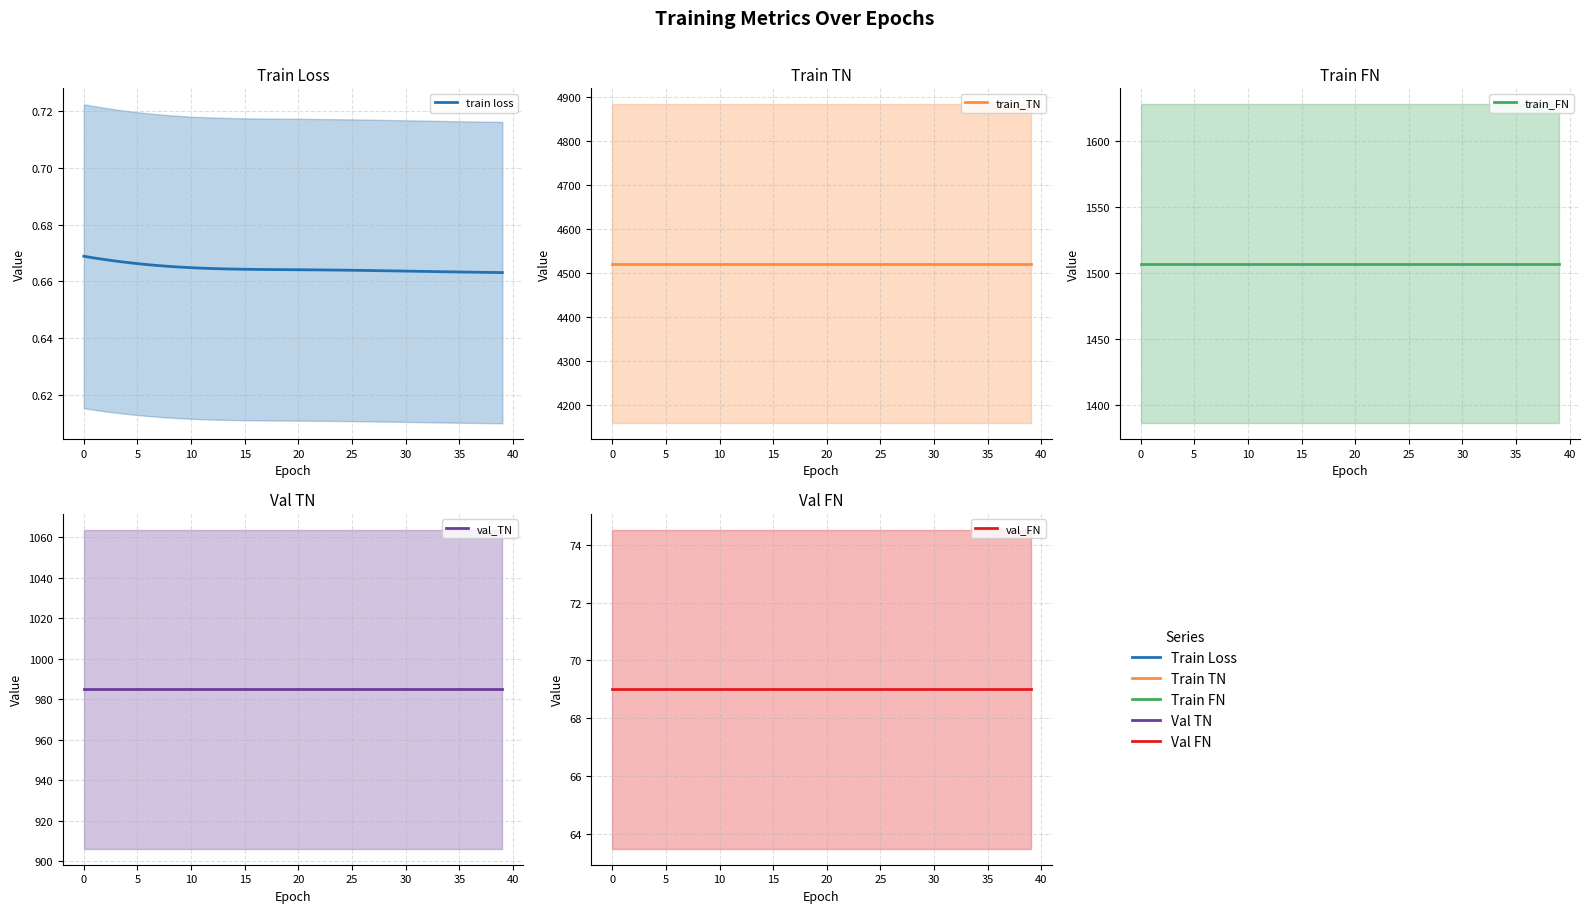

The value of val_TN at 40 is 451.7. True or false?

False